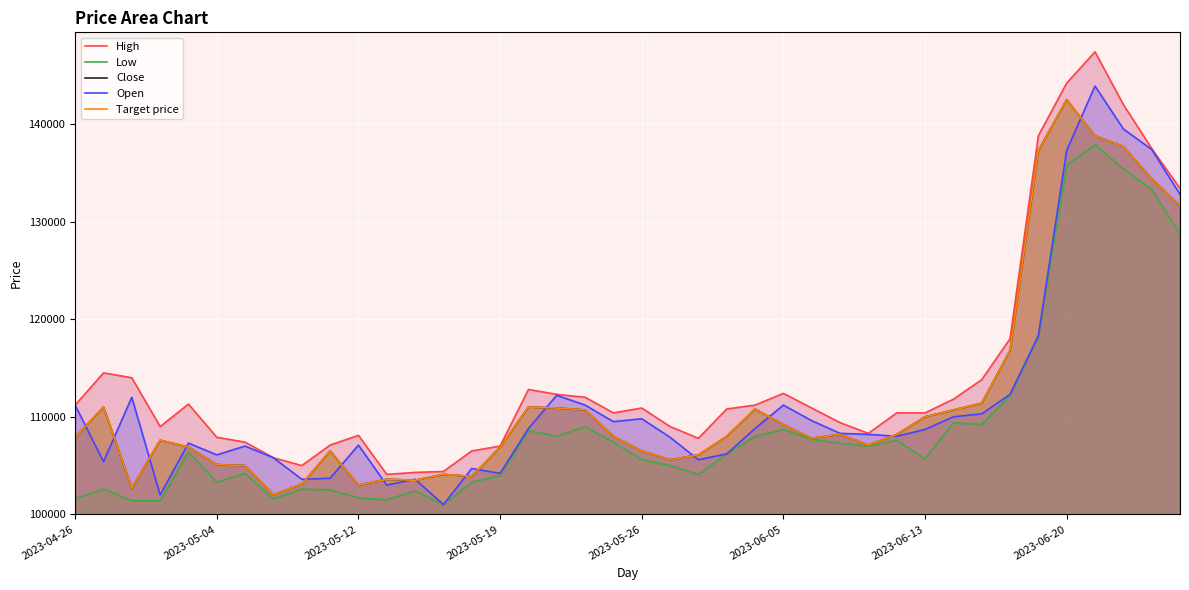

How many data points does each series have?

40